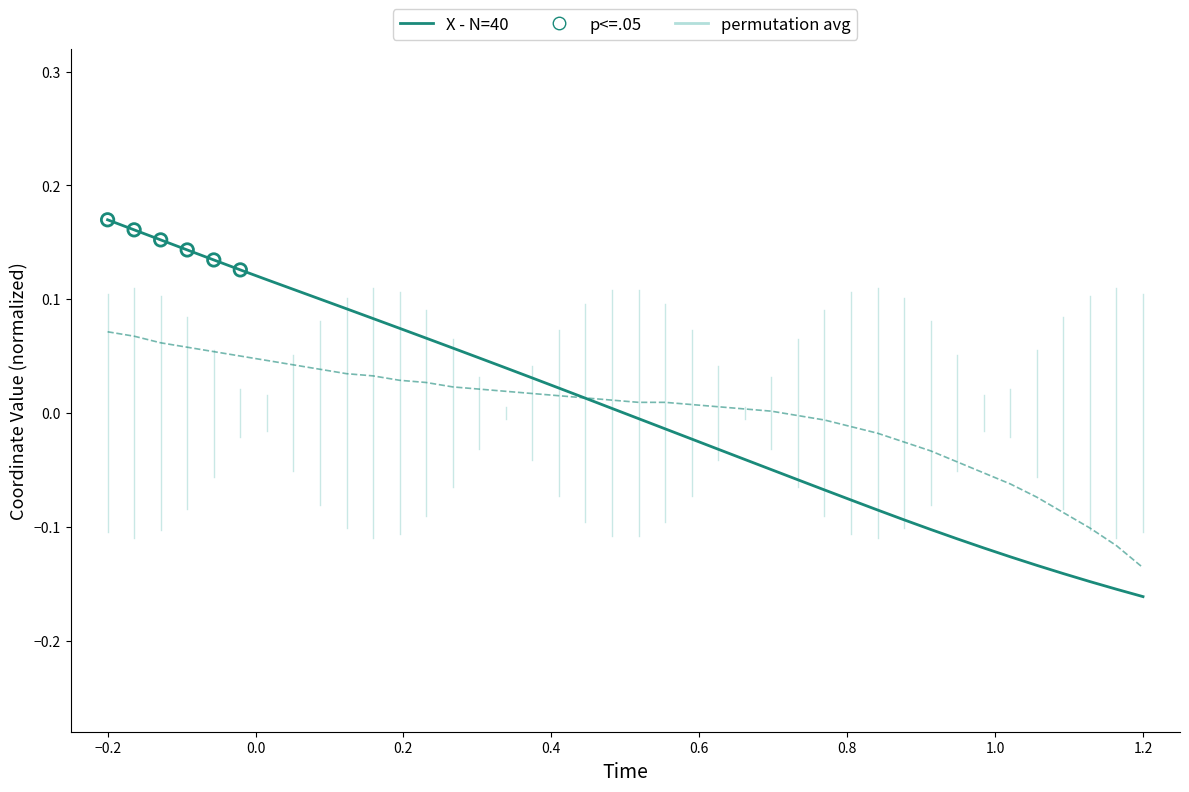

Which series contains the highest Y value?

X